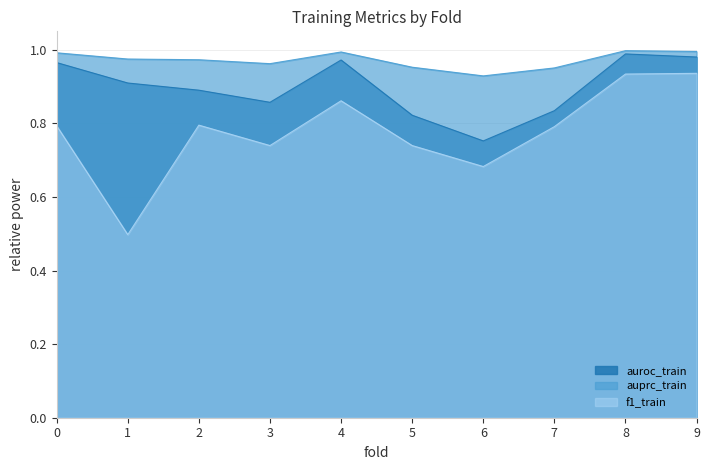

Reading left to right, list all the values displayed in this chart.

auroc_train: 1.0	0.9	0.9	0.9	1.0	0.8	0.8	0.8	1.0	1.0
auprc_train: 1.0	1.0	1.0	1.0	1.0	1.0	0.9	1.0	1.0	1.0
f1_train: 0.8	0.5	0.8	0.7	0.9	0.7	0.7	0.8	0.9	0.9